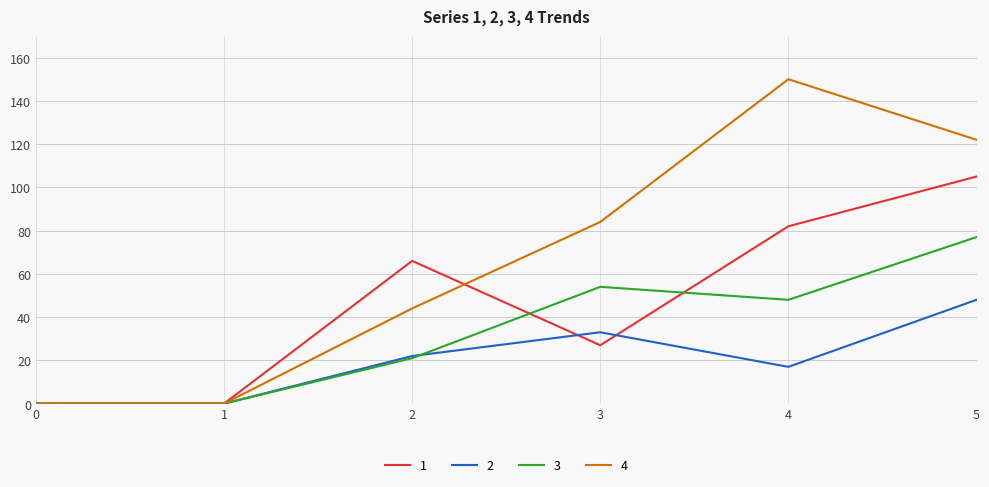

Where is the first local maximum for 4?

4